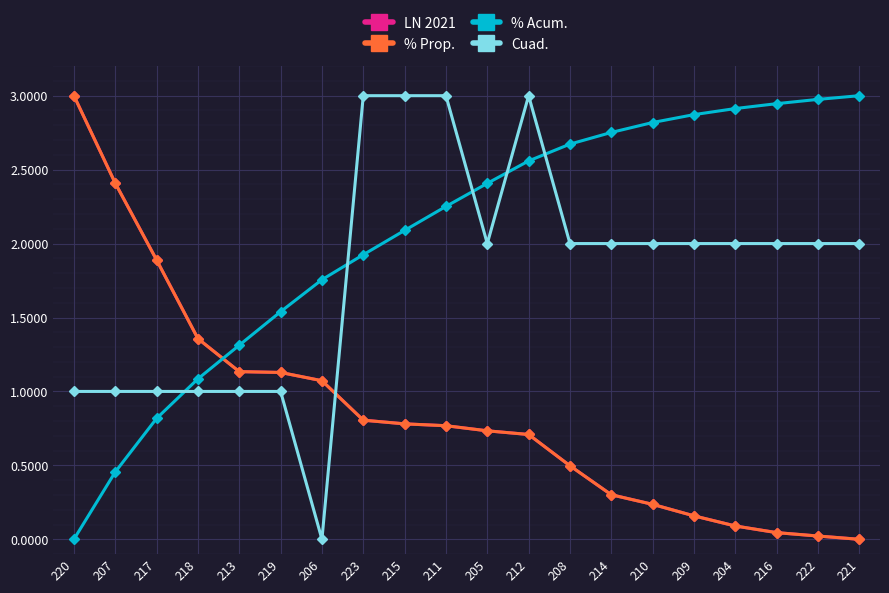

How many data points in Cuad. are above 2?

4